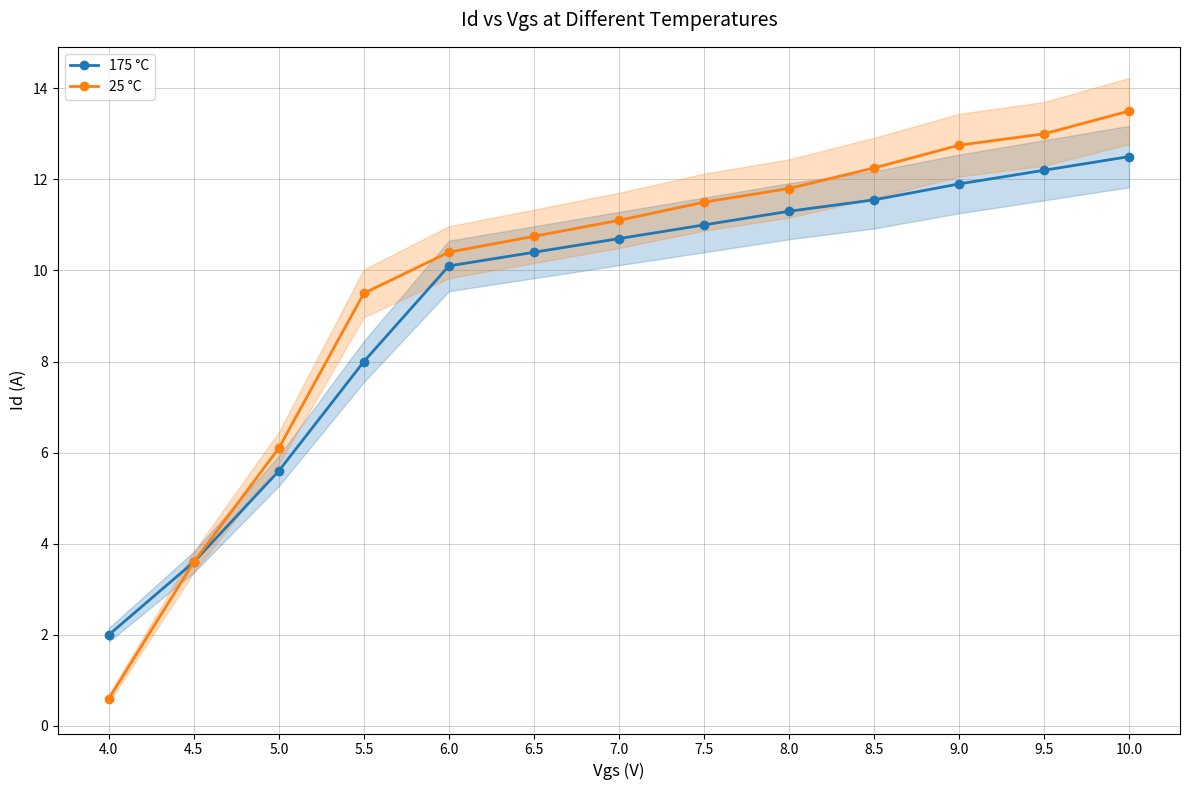

Which category has the lowest value in the 25 °C series?

4.0